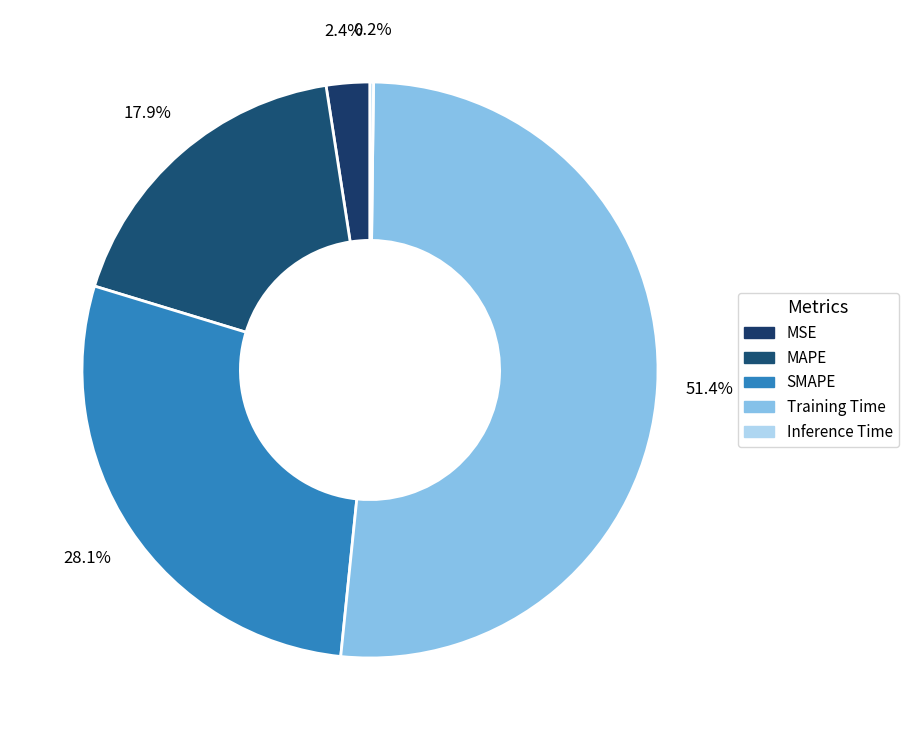

Rank the categories by value from highest to lowest.

Training Time, SMAPE, MAPE, MSE, Inference Time